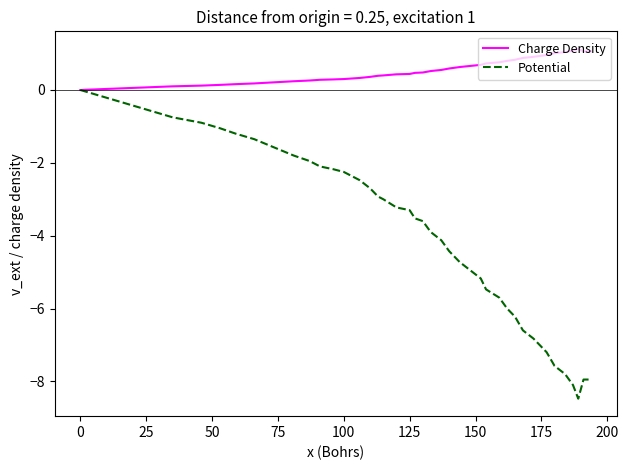

What is the difference between the maximum and second lowest values in the Charge Density series?

1.0